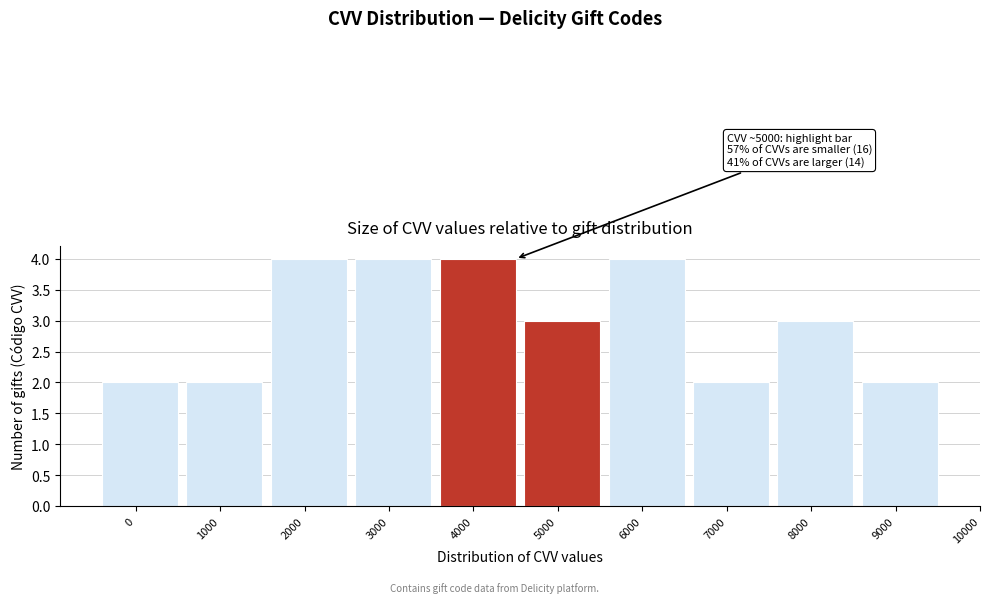

Reading left to right, list all the values displayed in this chart.

2	2	4	4	4	3	4	2	3	2